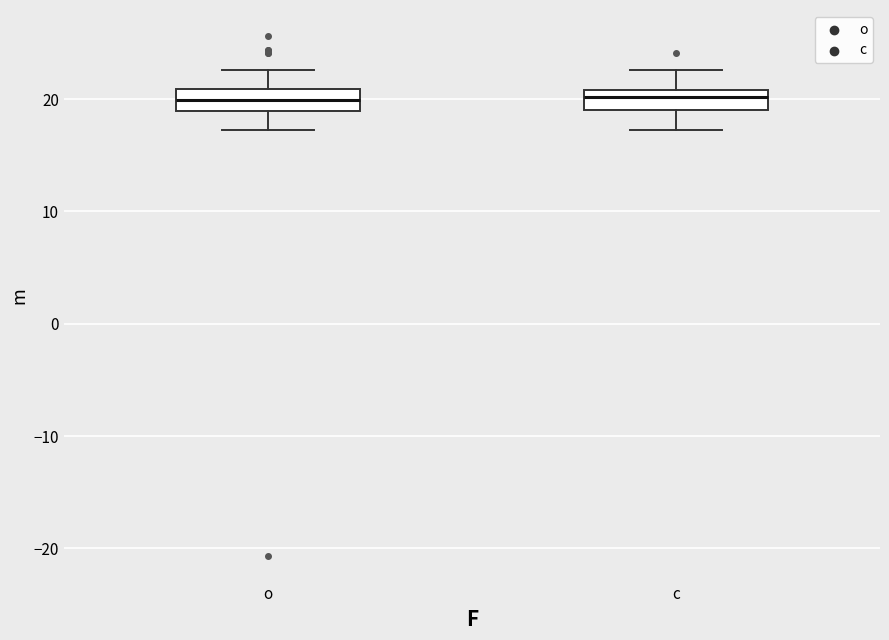

Reading left to right, transcribe this box plot: for each box, give where its median line is, the range the box spans, and where its two whiskers end, as read against the y-axis. The values are not printed on the chart, so give them approximately, as read against the axis.

o: median 20, box 19 to 21, whiskers 17 to 23
c: median 20, box 19 to 21, whiskers 17 to 23